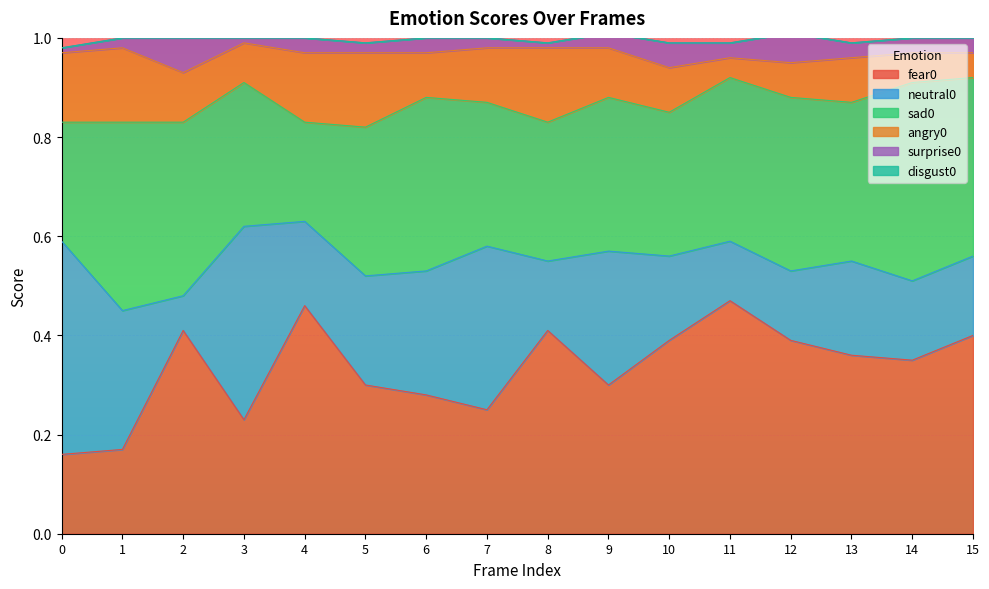

Reading right to left, extract all data points from this chart.

fear0: 15=0.4	14=0.3	13=0.4	12=0.4	11=0.5	10=0.4	9=0.3	8=0.4	7=0.2	6=0.3	5=0.3	4=0.5	3=0.2	2=0.4	1=0.2	0=0.2
neutral0: 15=0.2	14=0.2	13=0.2	12=0.1	11=0.1	10=0.2	9=0.3	8=0.1	7=0.3	6=0.2	5=0.2	4=0.2	3=0.4	2=0.1	1=0.3	0=0.4
sad0: 15=0.4	14=0.4	13=0.3	12=0.3	11=0.3	10=0.3	9=0.3	8=0.3	7=0.3	6=0.3	5=0.3	4=0.2	3=0.3	2=0.3	1=0.4	0=0.2
angry0: 15=0.1	14=0.1	13=0.1	12=0.1	11=0.0	10=0.1	9=0.1	8=0.1	7=0.1	6=0.1	5=0.1	4=0.1	3=0.1	2=0.1	1=0.1	0=0.1
surprise0: 15=0.0	14=0.0	13=0.0	12=0.1	11=0.0	10=0.1	9=0.0	8=0.0	7=0.0	6=0.0	5=0.0	4=0.0	3=0.0	2=0.1	1=0.0	0=0.0
disgust0: 15=0.0	14=0.0	13=0.0	12=0.0	11=0.0	10=0.0	9=0.0	8=0.0	7=0.0	6=0.0	5=0.0	4=0.0	3=0.0	2=0.0	1=0.0	0=0.0